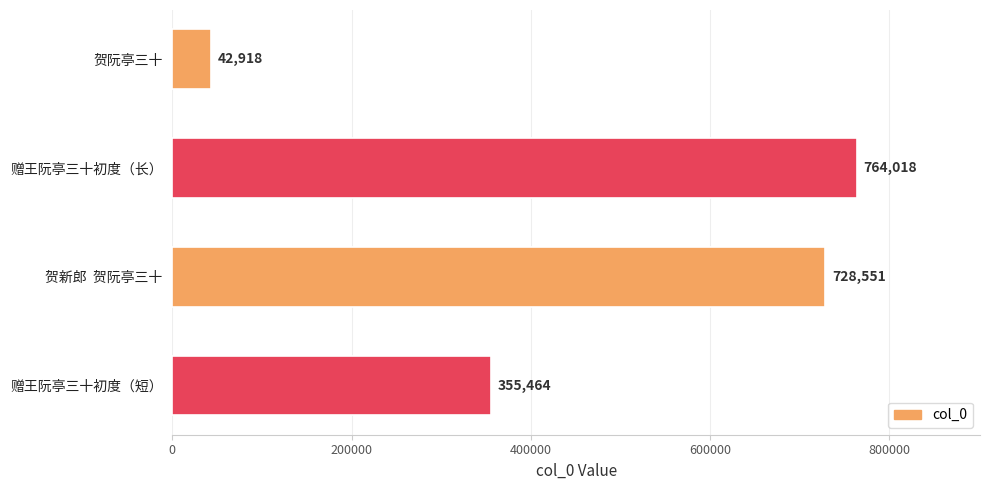

Rank the categories by value from highest to lowest.

赠王阮亭三十初度（长）, 贺新郎  贺阮亭三十, 赠王阮亭三十初度（短）, 贺阮亭三十